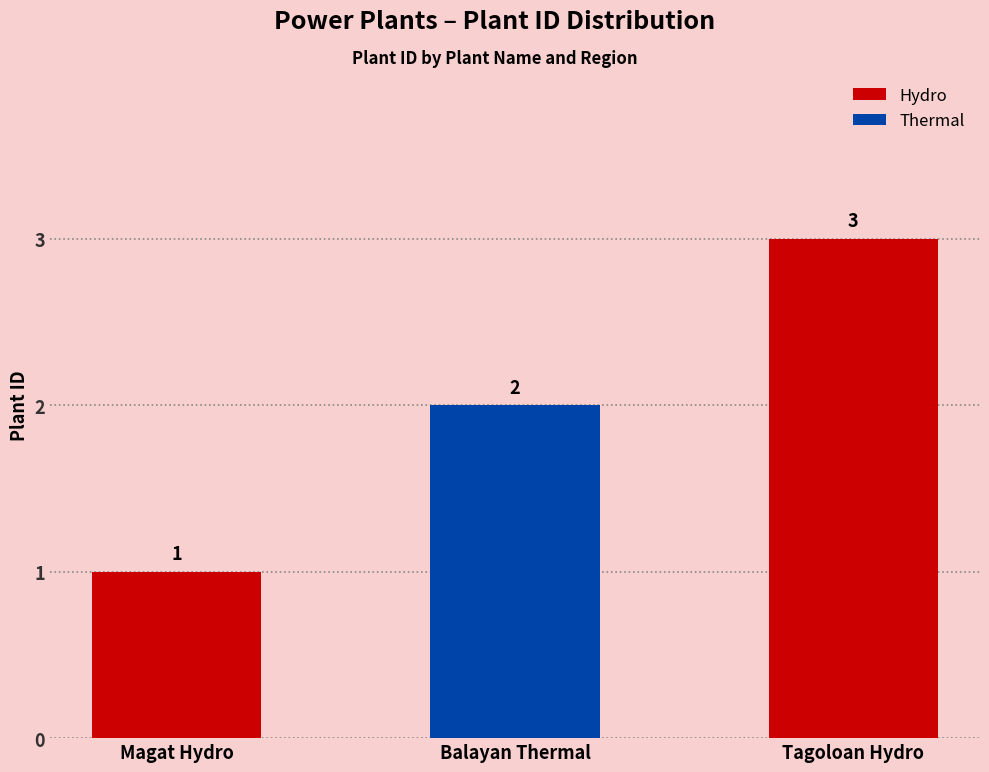

Are the bars grouped side by side (vs. stacked)?

No